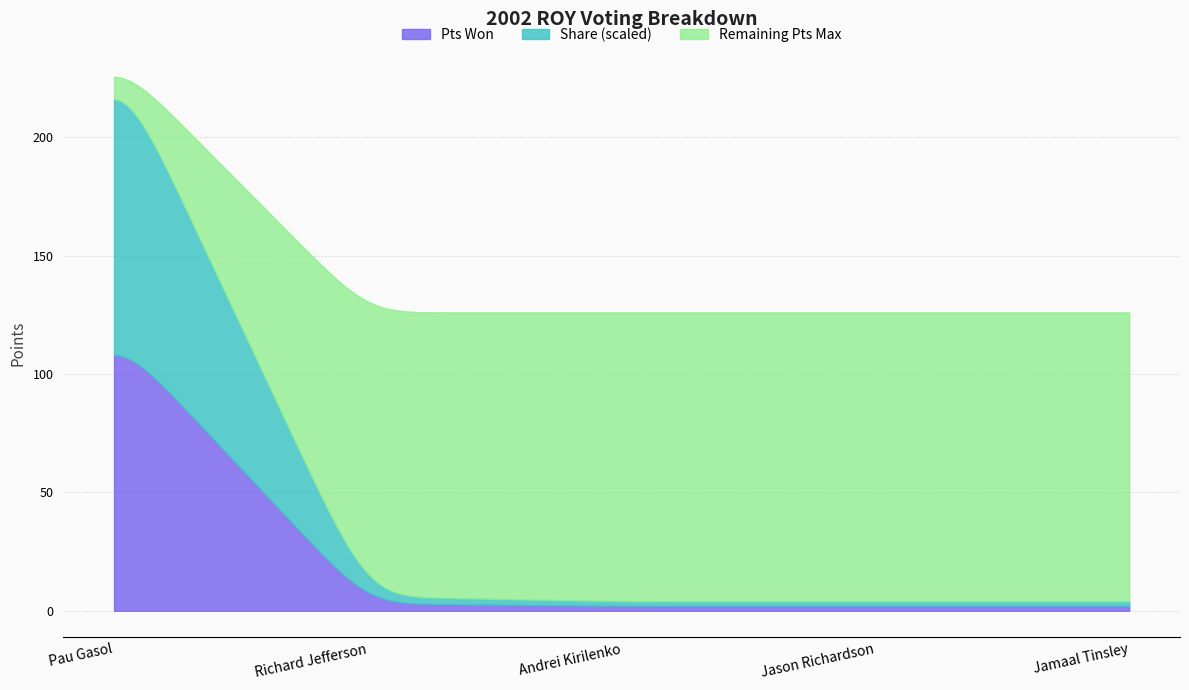

What is the label of the 1st point from the right?

Jamaal Tinsley